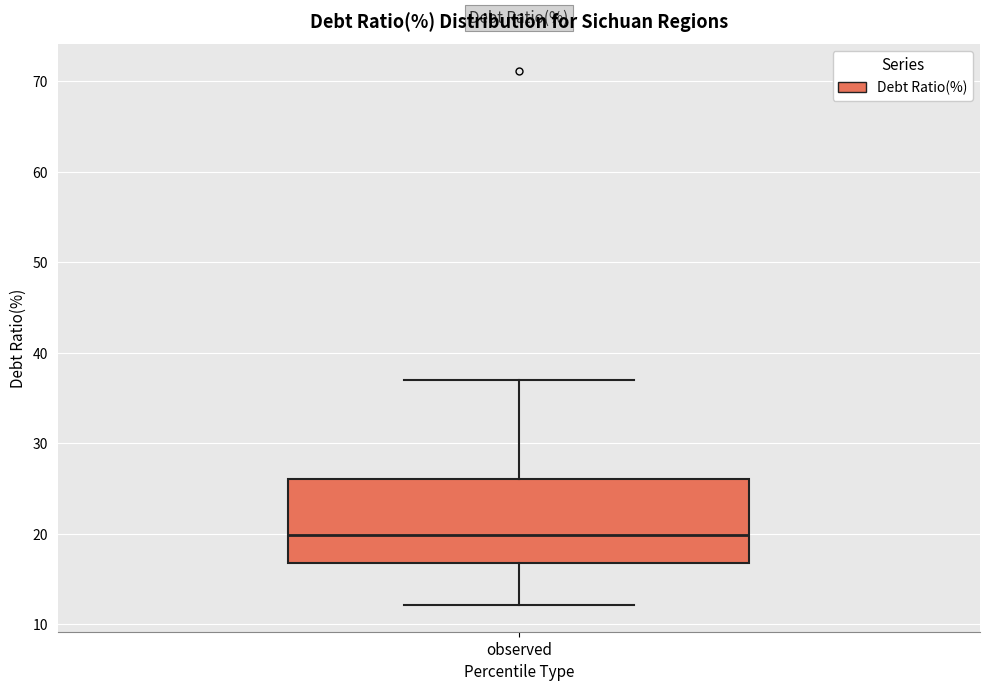

Where does the median line of the box for observed sit on the y-axis? The values are not printed on the chart, so give them approximately, as read against the axis.

20